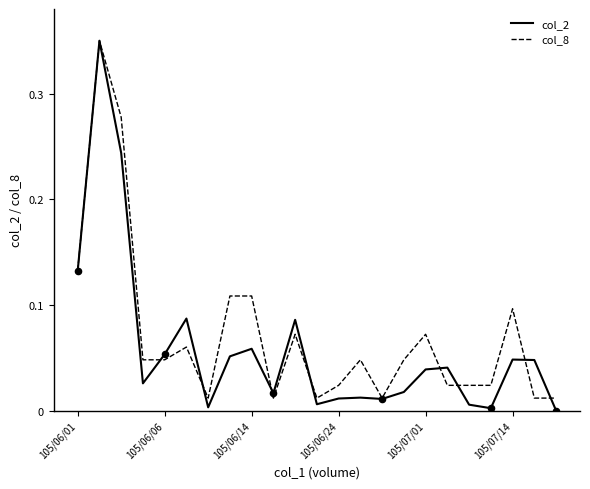

Which series has the largest range (max minus min)?

col_2